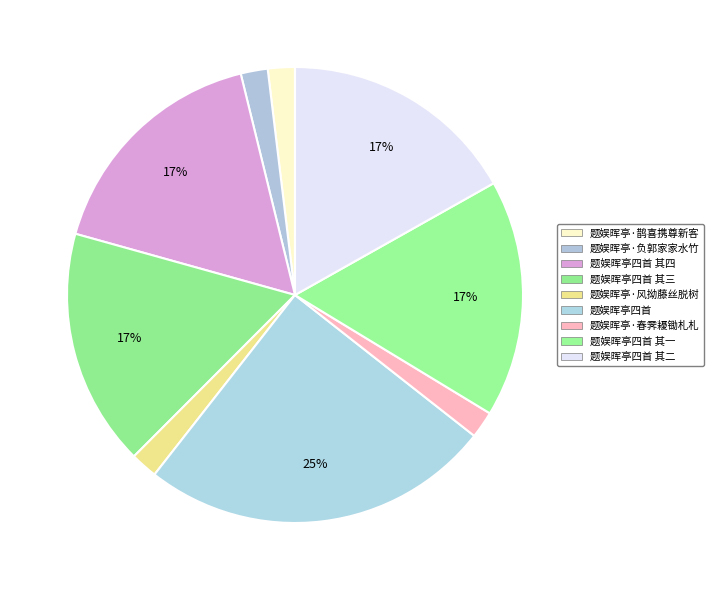

To the nearest percent, what percentage of the pie is 题娱晖亭四首 其一?

17%